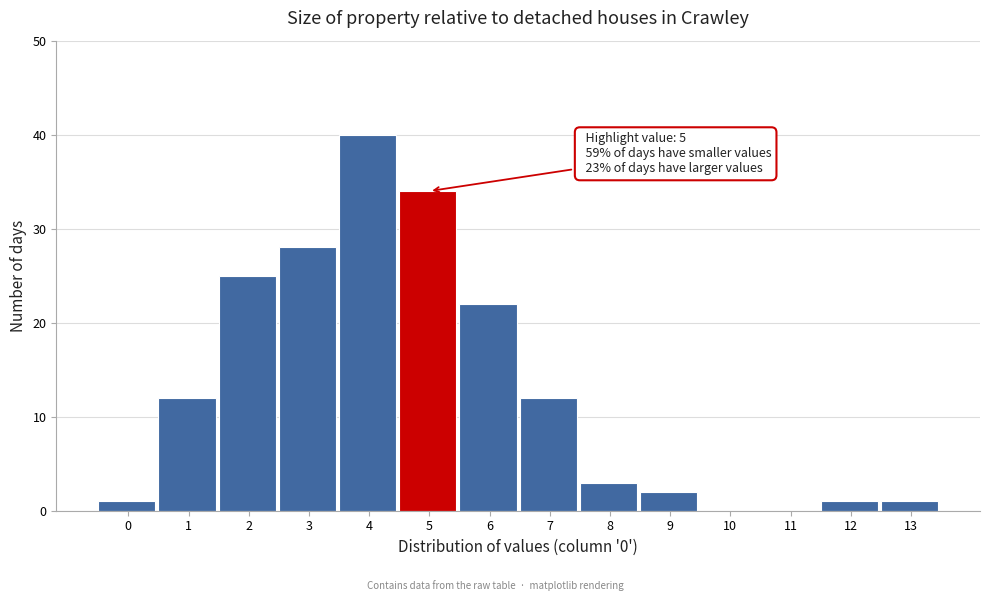

Reading right to left, transcribe all the data shown in this chart.

13=1	12=1	11=0	10=0	9=2	8=3	7=12	6=22	5=34	4=40	3=28	2=25	1=12	0=1